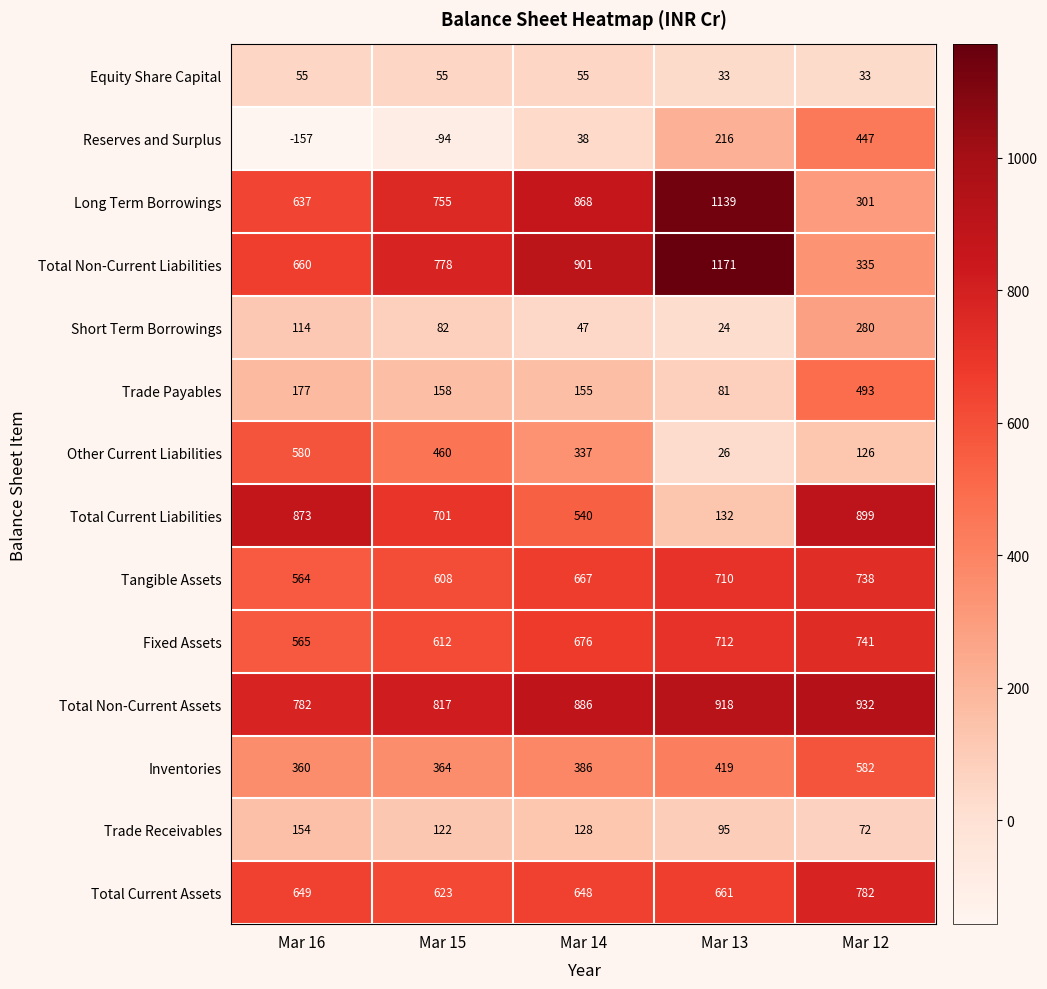

What is the total value across all series at Mar 14?

6332